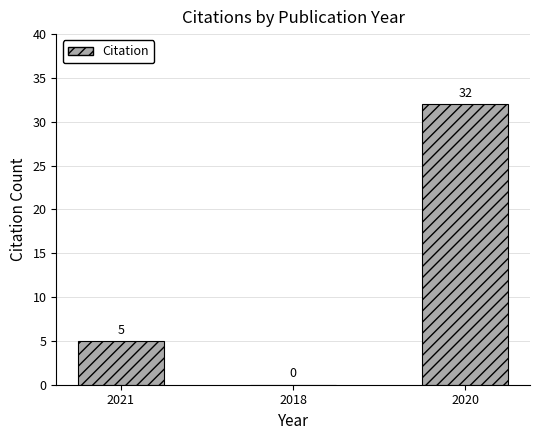

The chart shows a value of 45 at 2020. True or false?

False